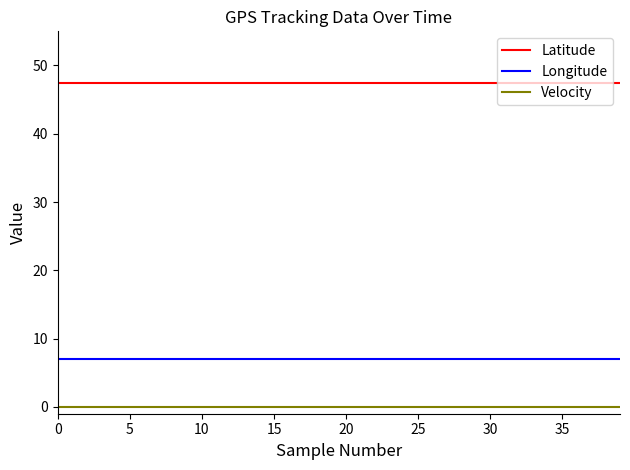

List the series in order of their peak value, lowest first.

Velocity, Longitude, Latitude